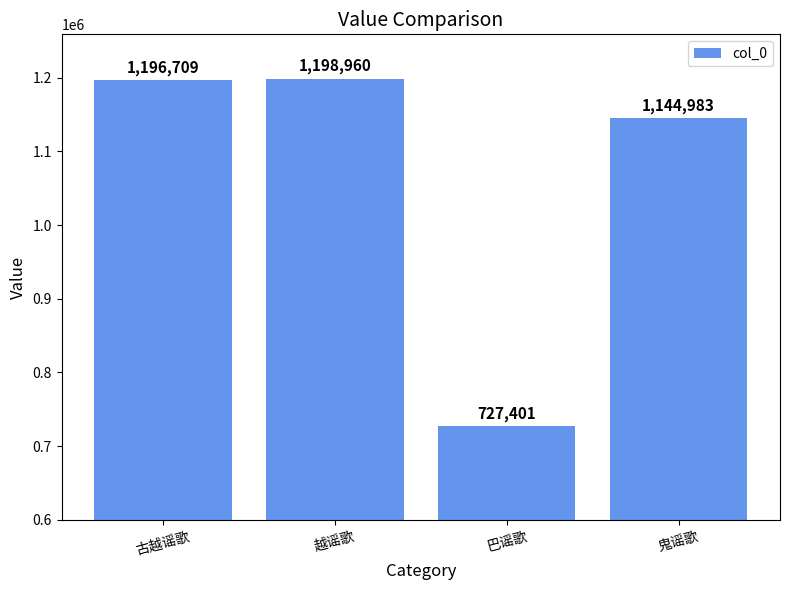

Which label corresponds to the smallest value in the chart?

巴谣歌